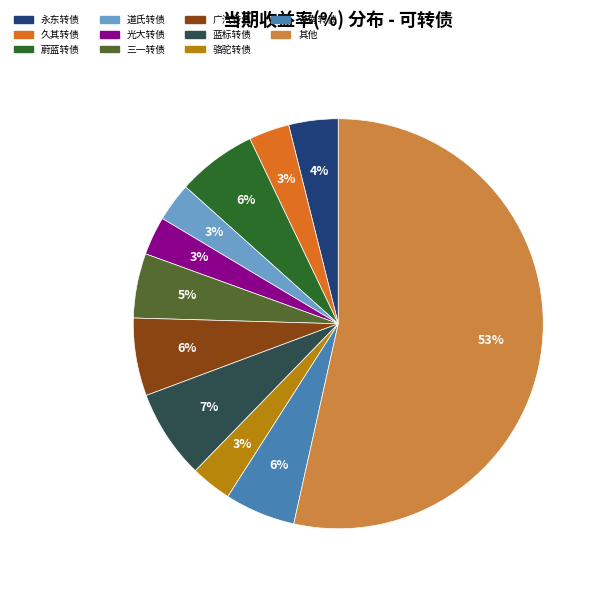

To the nearest percent, what is the average slice percentage?

9%